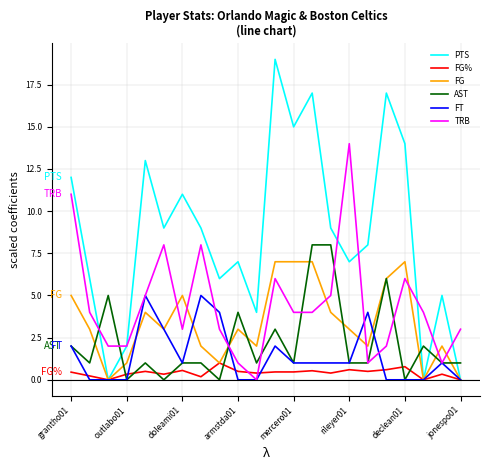

Which series has the largest range (max minus min)?

PTS